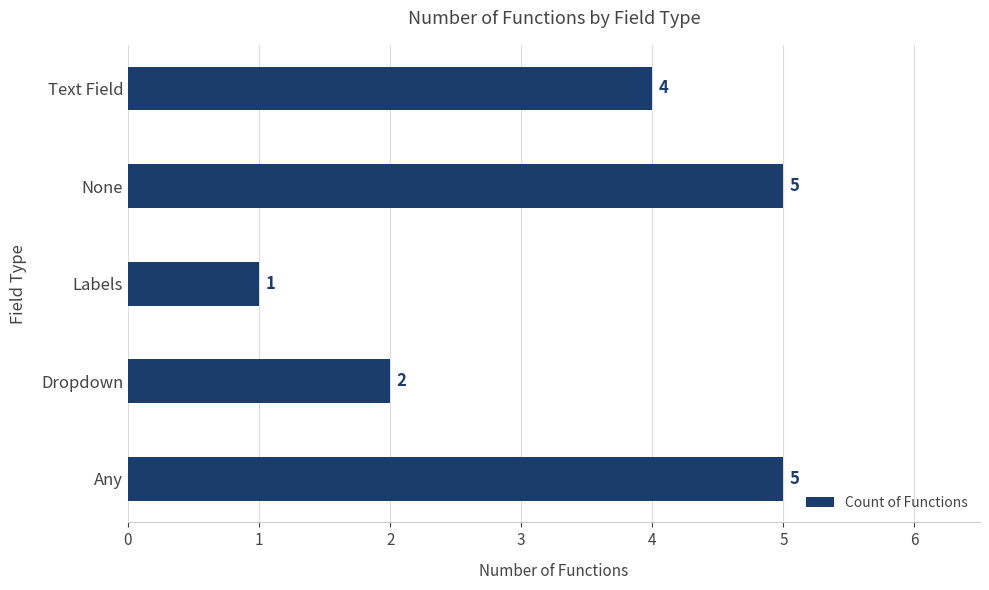

How many values are below 4?

2